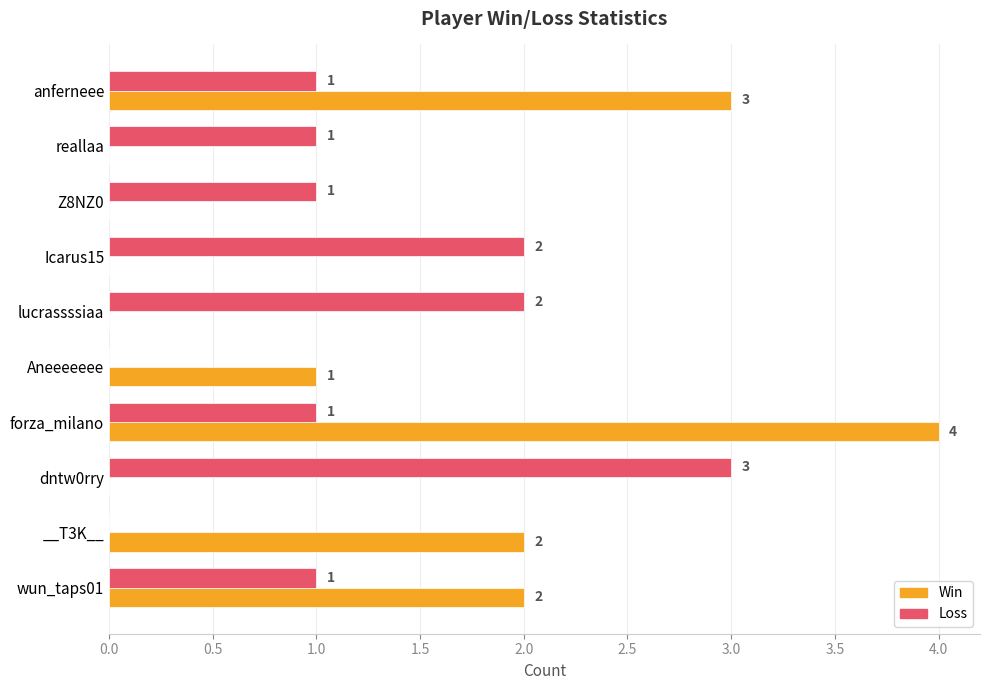

The Loss series shows 2 at anferneee. True or false?

False